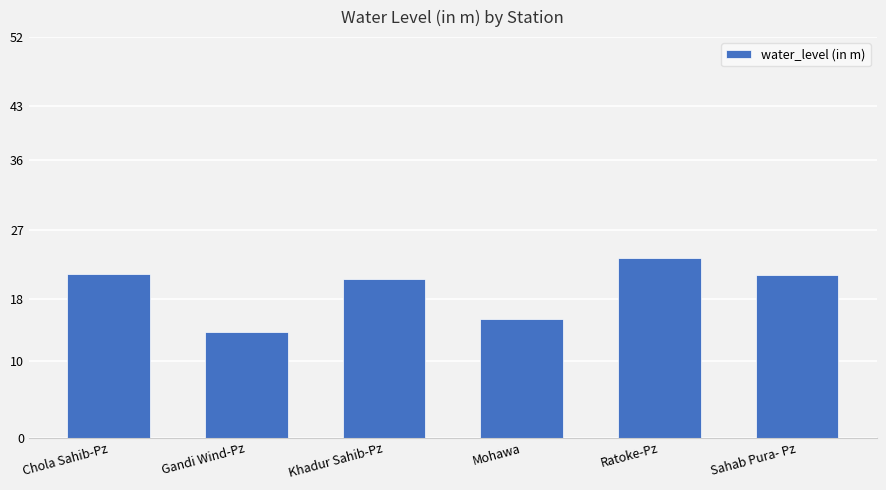

What is the change in value from Khadur Sahib-Pz to Ratoke-Pz?

+2.8